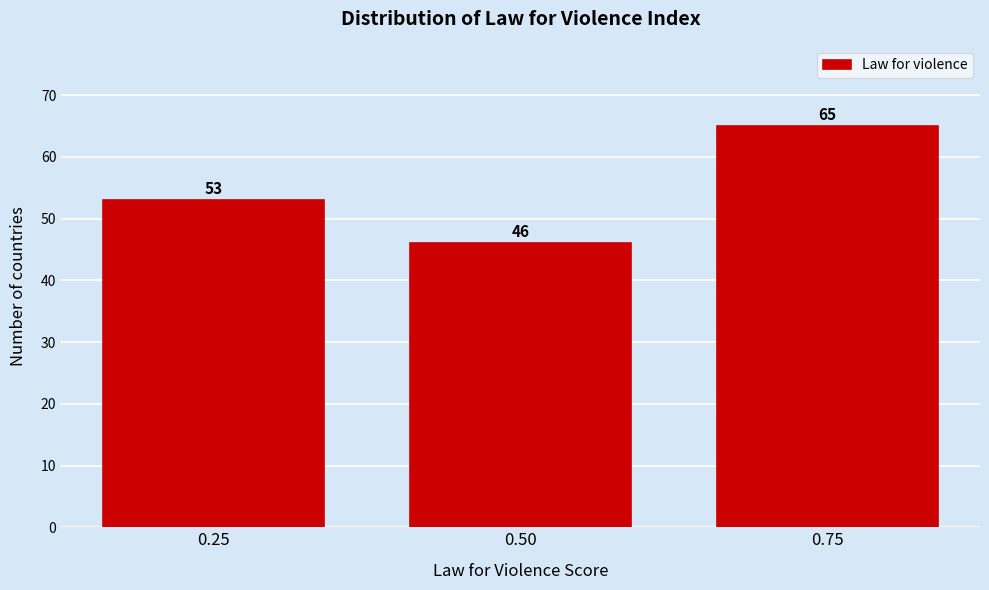

Reading left to right, transcribe all the data shown in this chart.

0.25=53	0.50=46	0.75=65